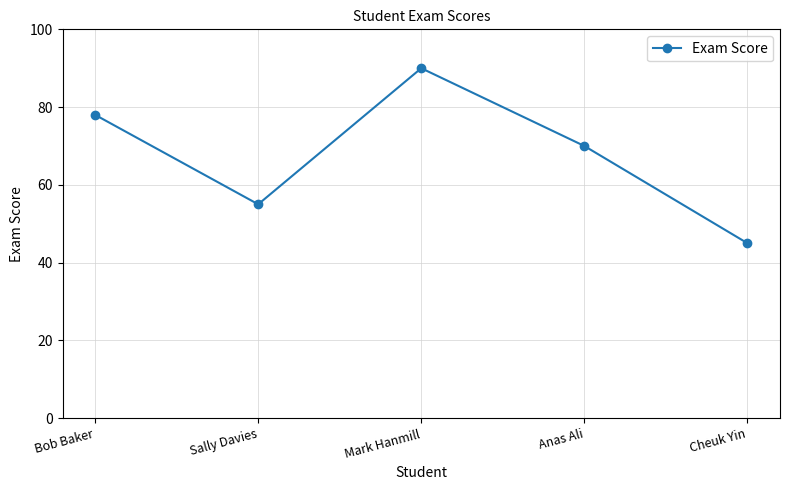

Reading left to right, extract all data points from this chart.

78	55	90	70	45